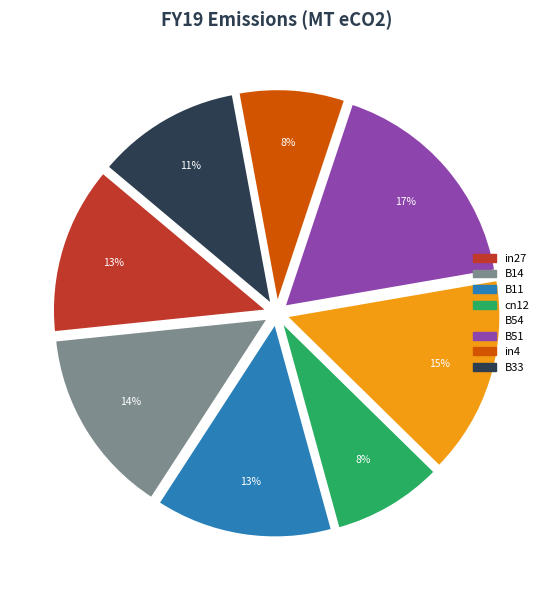

Is in4 the majority of the pie?

No